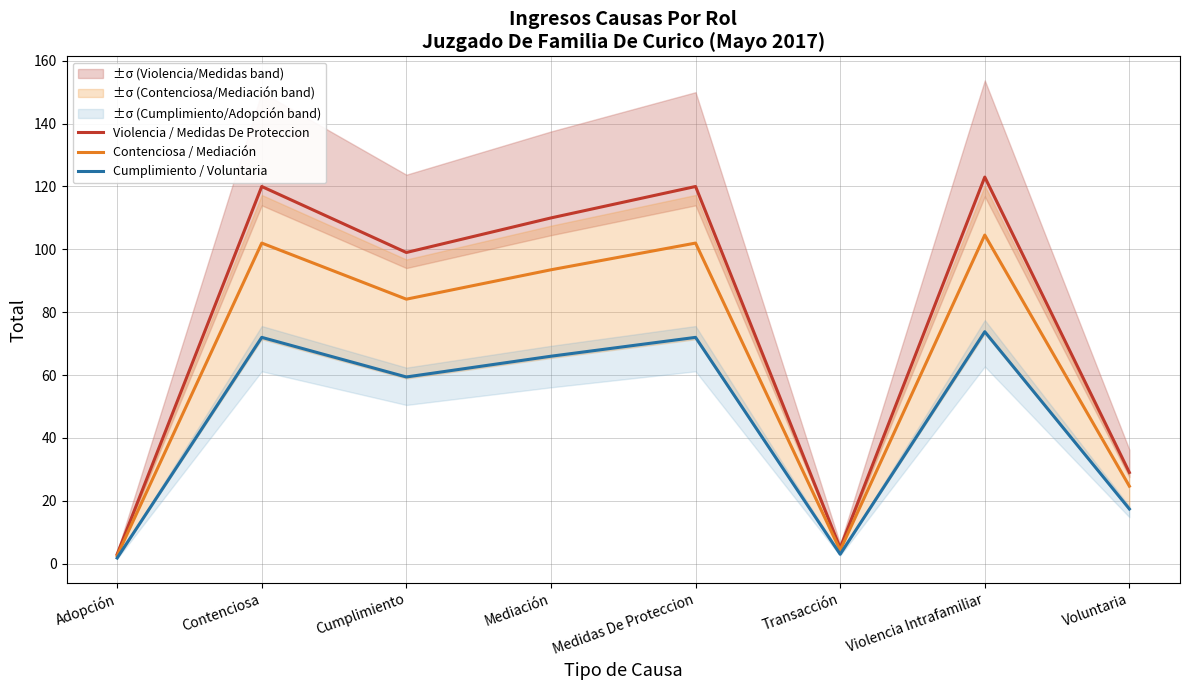

What is the difference between the Violencia / Medidas De Proteccion values at Adopción and Transacción?

2.0